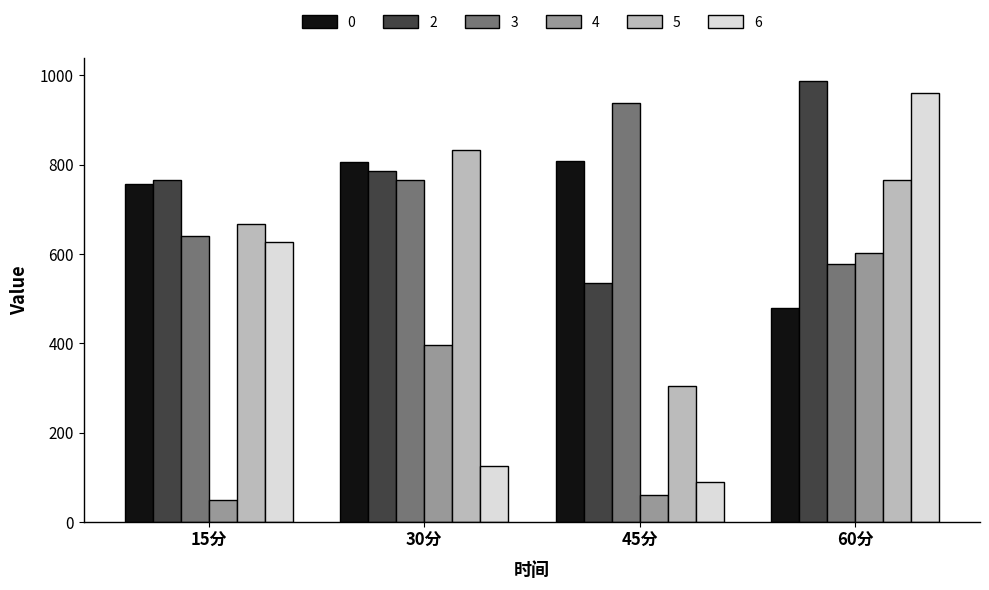

The 5 series shows 303.6 at 45分. True or false?

True